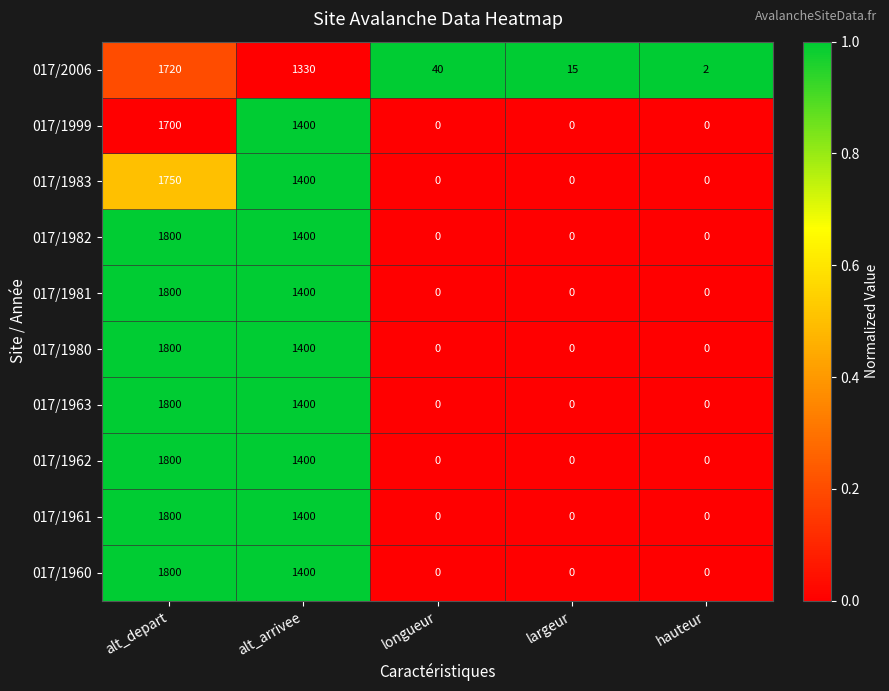

What is the difference between the highest and lowest values at longueur?

40